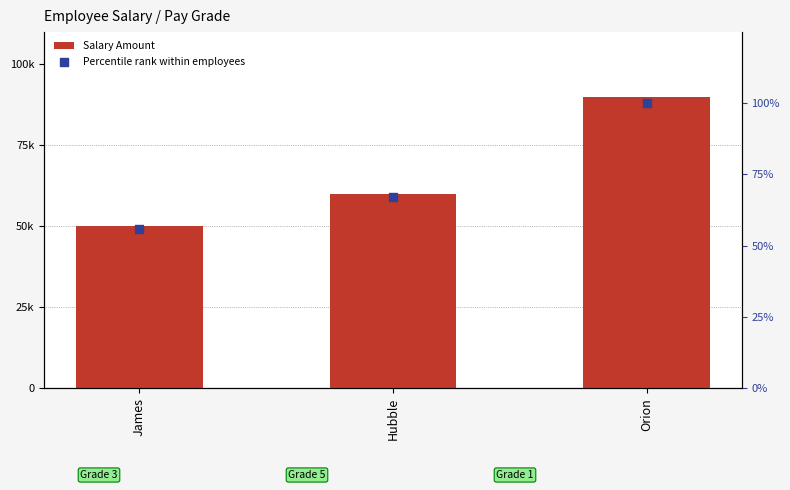

At which category is the sum across all series the highest?

Orion